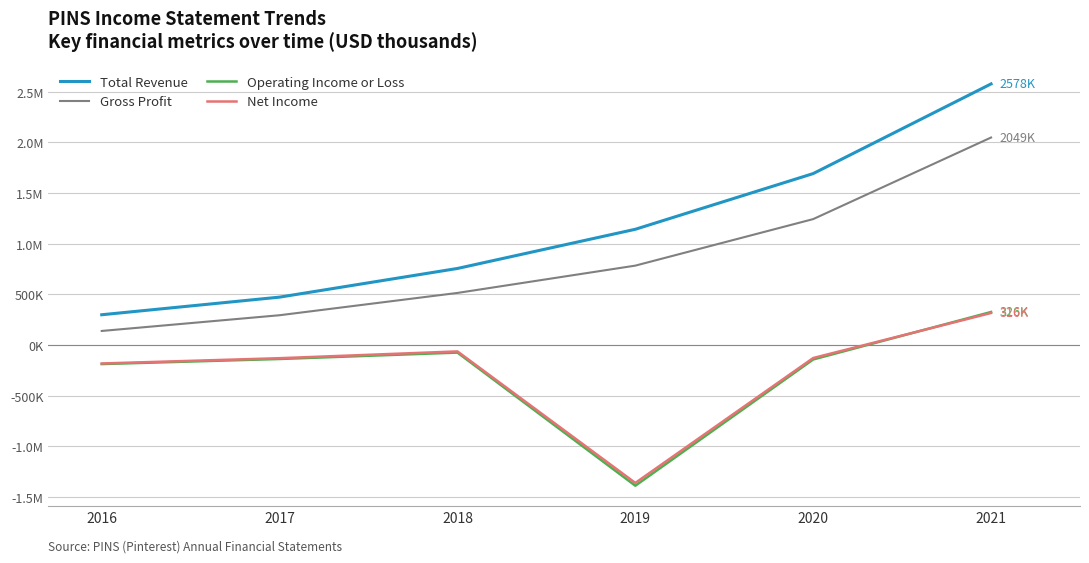

Is this an area chart (filled region under the line)?

No